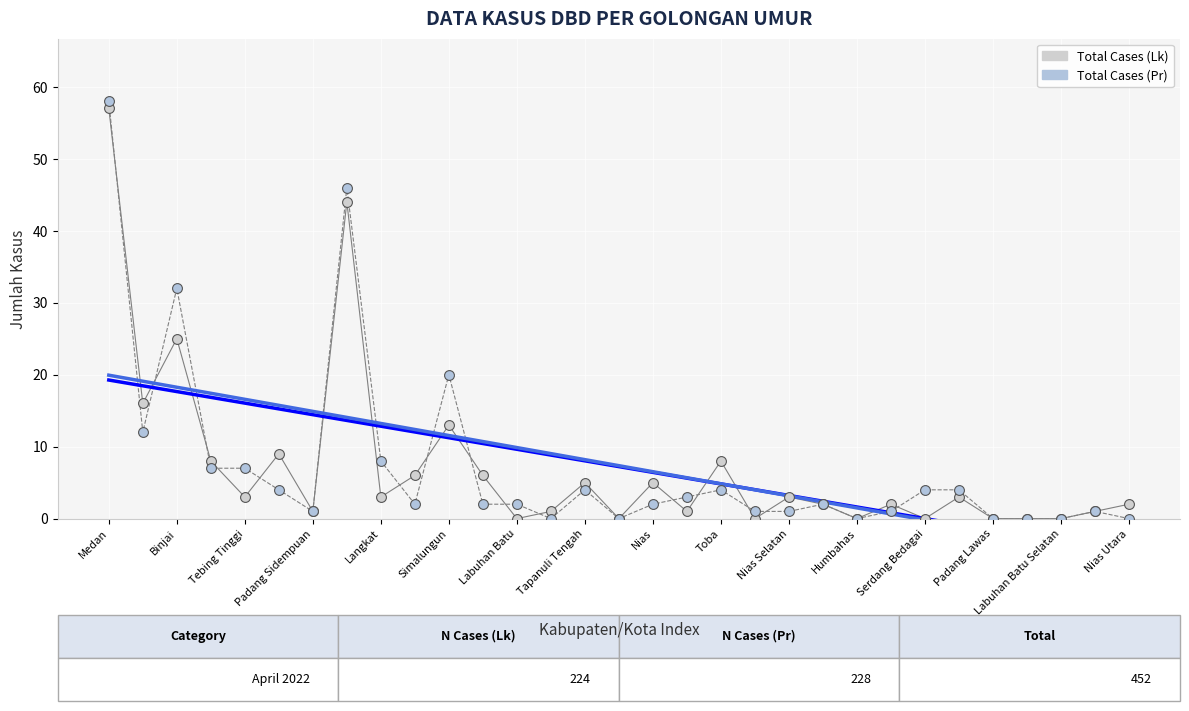

What are all the series names shown in the legend?

Total Cases (Lk), Total Cases (Pr)